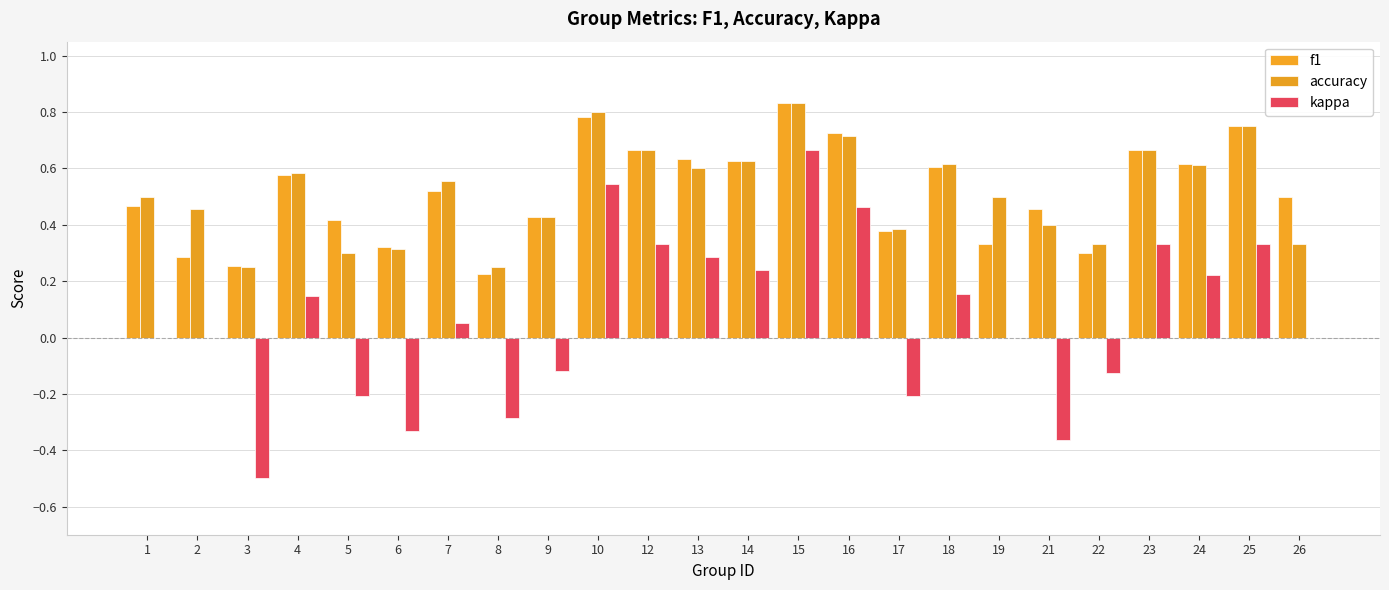

How many groups of bars are there?

24